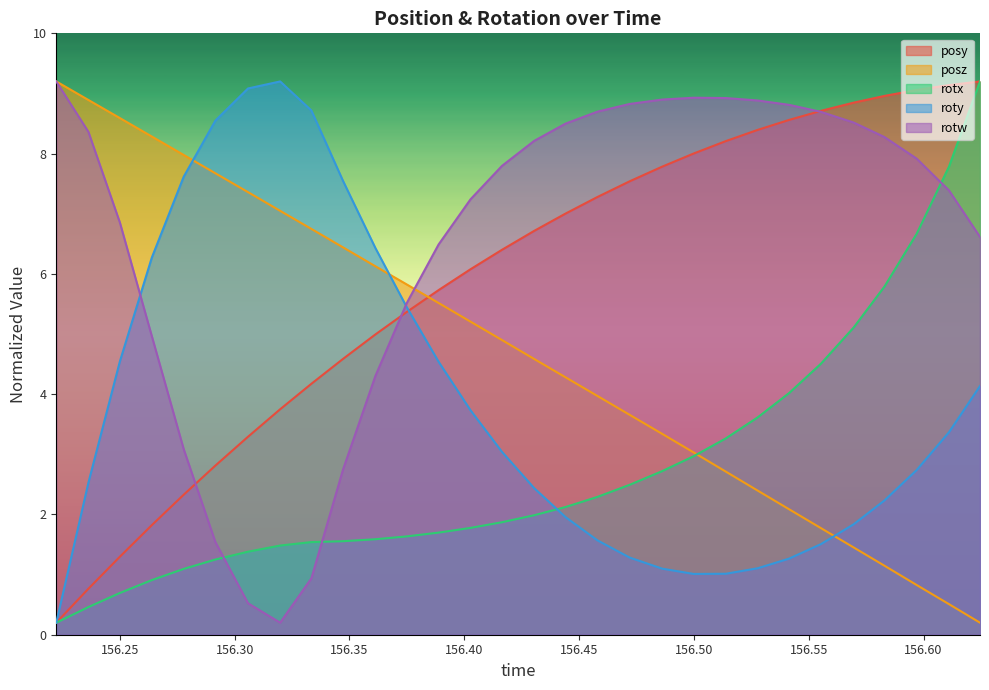

What is the label of the 25th point from the right?

156.2916